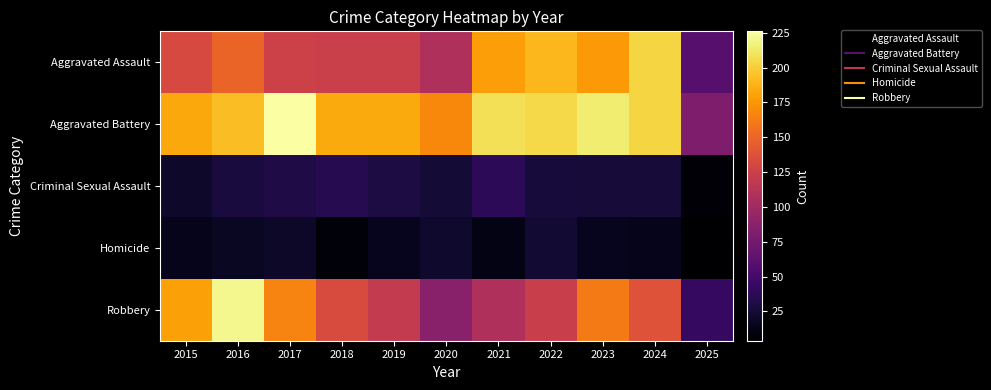

Which series has the largest total across all categories?

Aggravated Battery